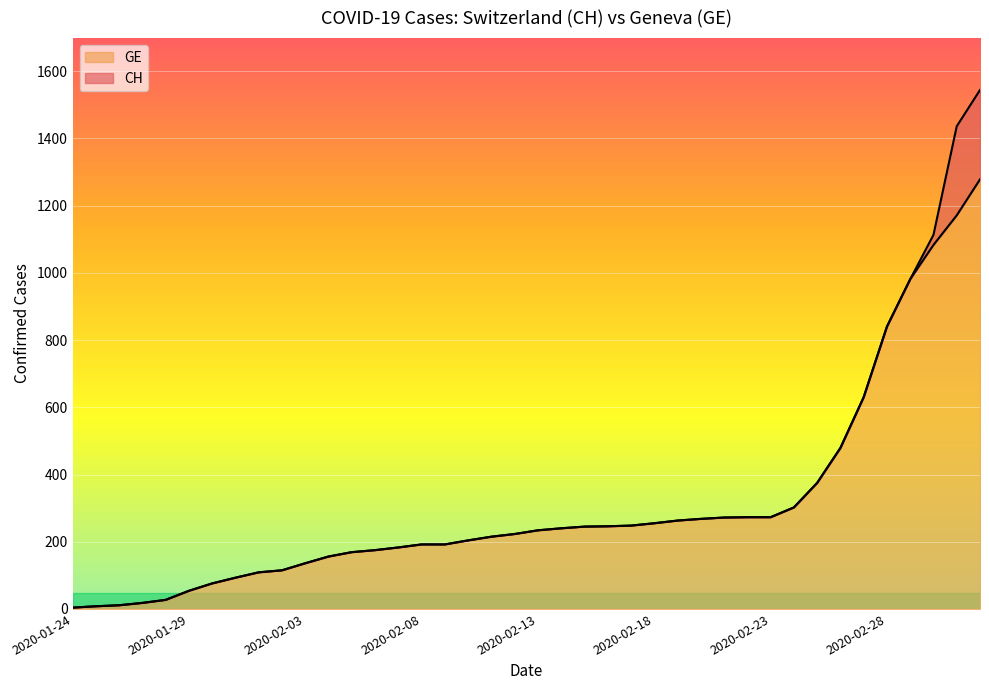

True or false: CH has more than 1 points higher than both neighbors.

False